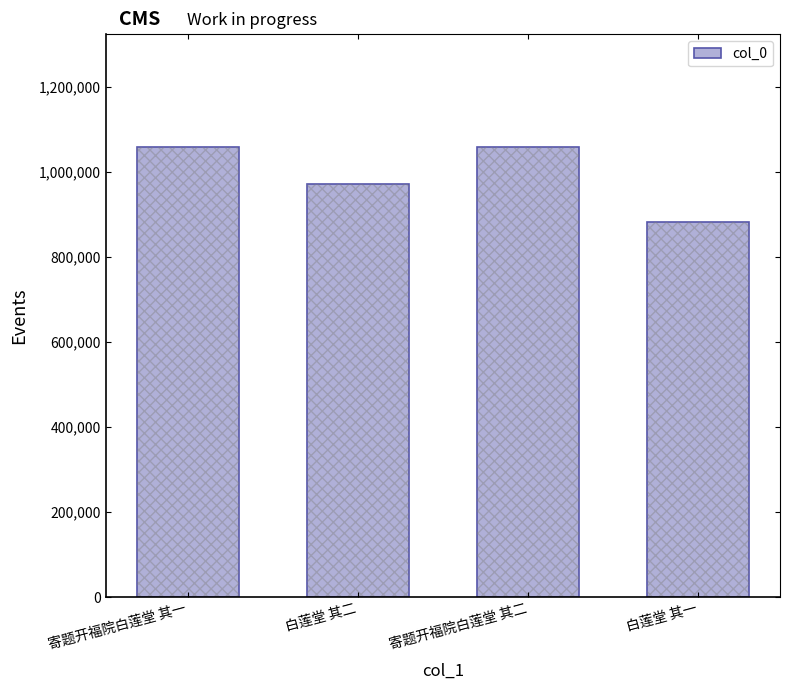

Reading right to left, transcribe all the data shown in this chart.

882549	1058285	970592	1058284